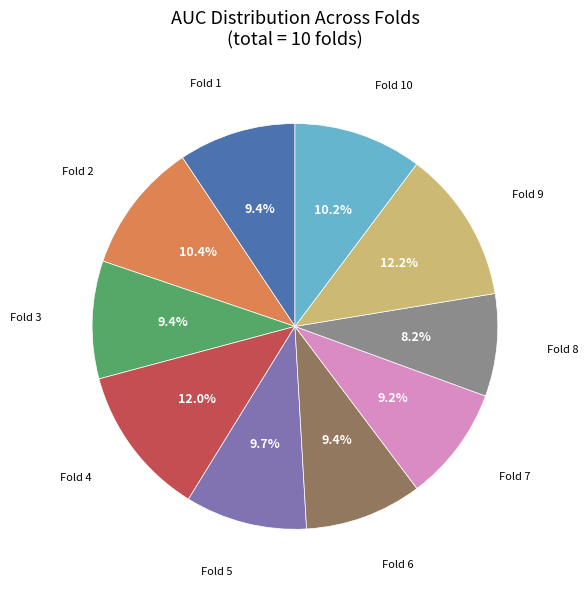

Is there a majority slice in this chart?

No